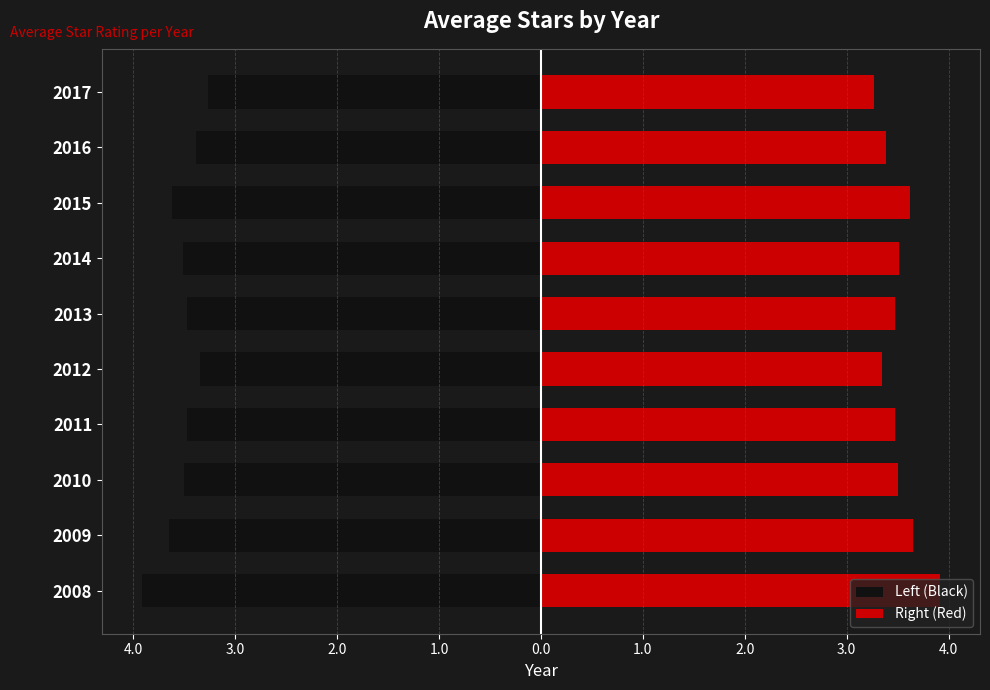

Are the bars grouped side by side (vs. stacked)?

Yes